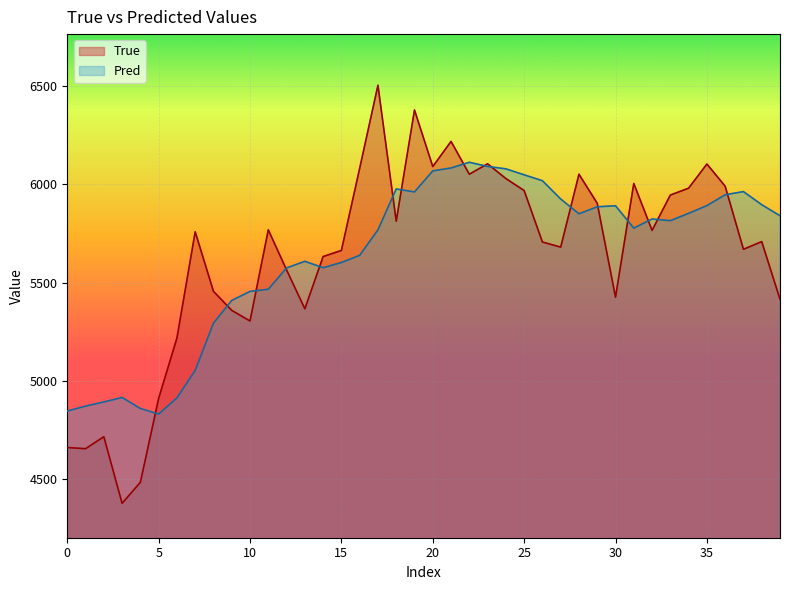

What is the smallest value displayed?

4377.0